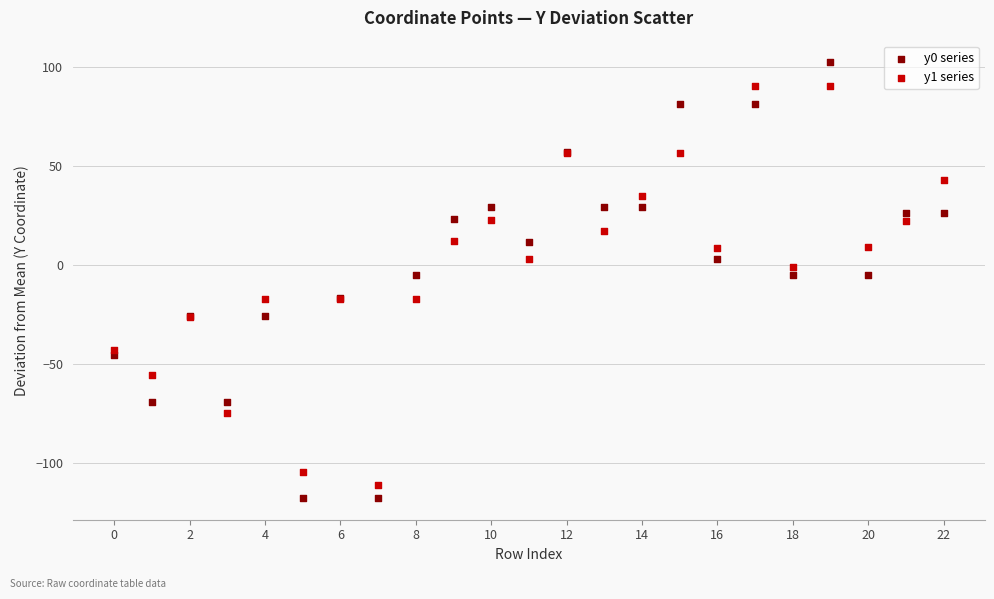

Which series has the largest Y range (max minus min)?

y0 series